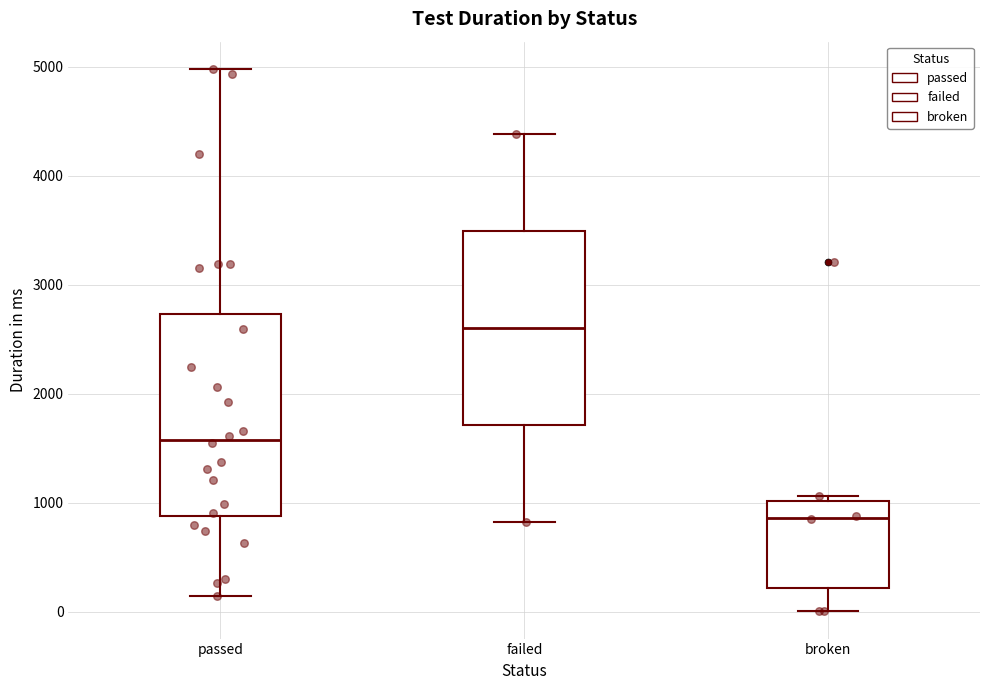

Reading left to right, read every box against the y-axis: the position of its median line, the range the box covers, and the ends of its whiskers. The values are not printed on the chart, so give them approximately, as read against the axis.

passed: median 1600, box 900 to 2700, whiskers 100 to 5000
failed: median 2600, box 1700 to 3500, whiskers 800 to 4400
broken: median 900, box 200 to 1000, whiskers 0 to 1100